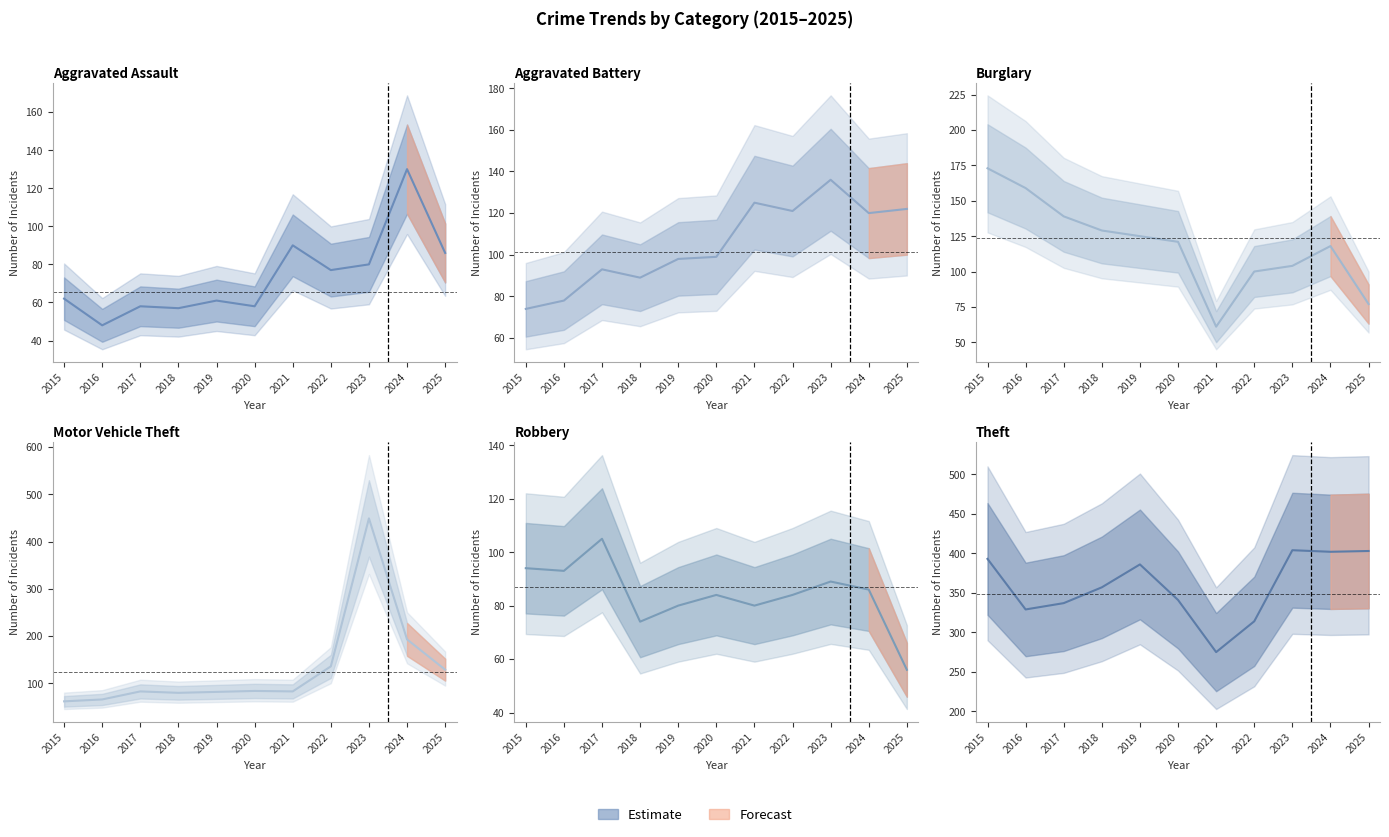

What is the difference between the Burglary values at 2024 and 2019?

7